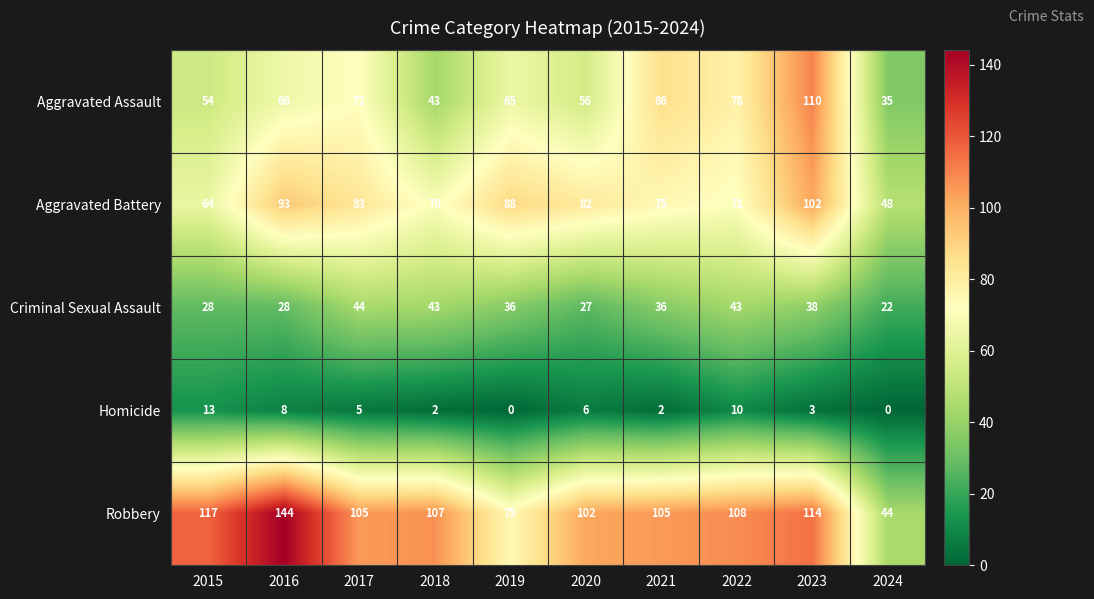

How many categories are shown in the chart?

10